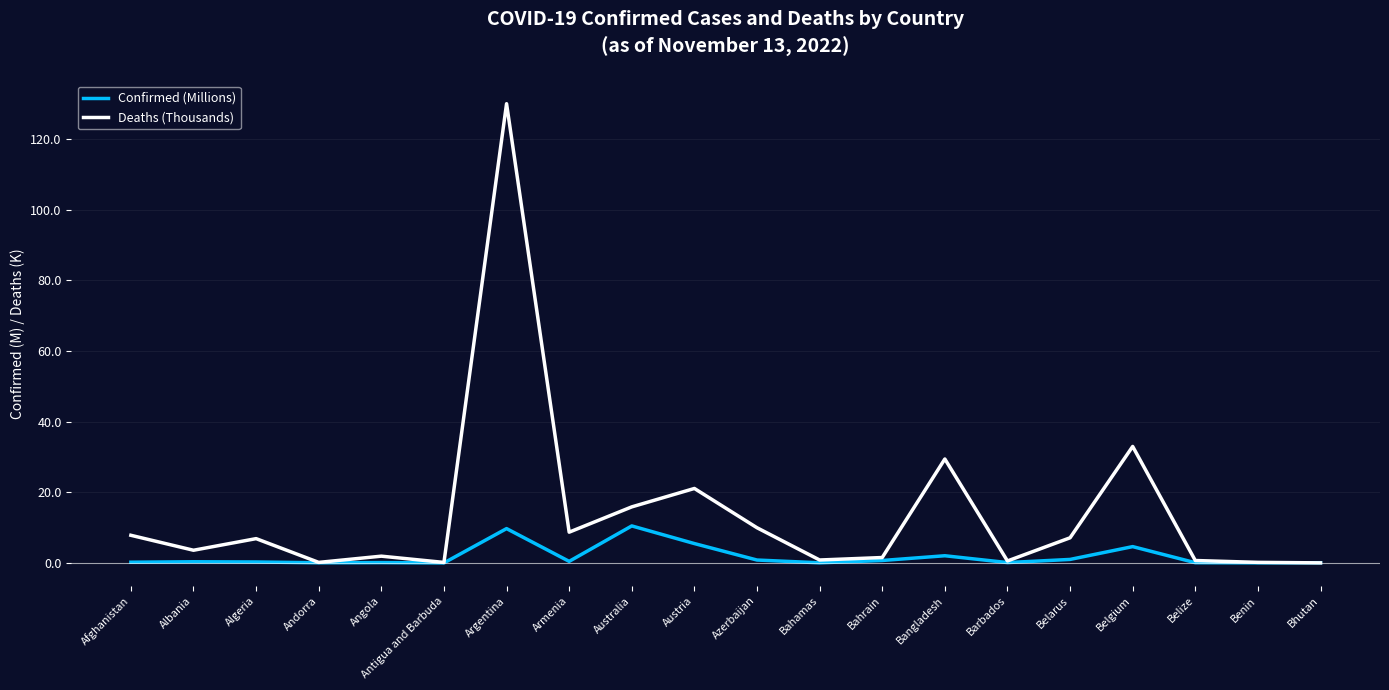

What is the difference between the second highest and second lowest values in the Confirmed (Millions) series?

9.7